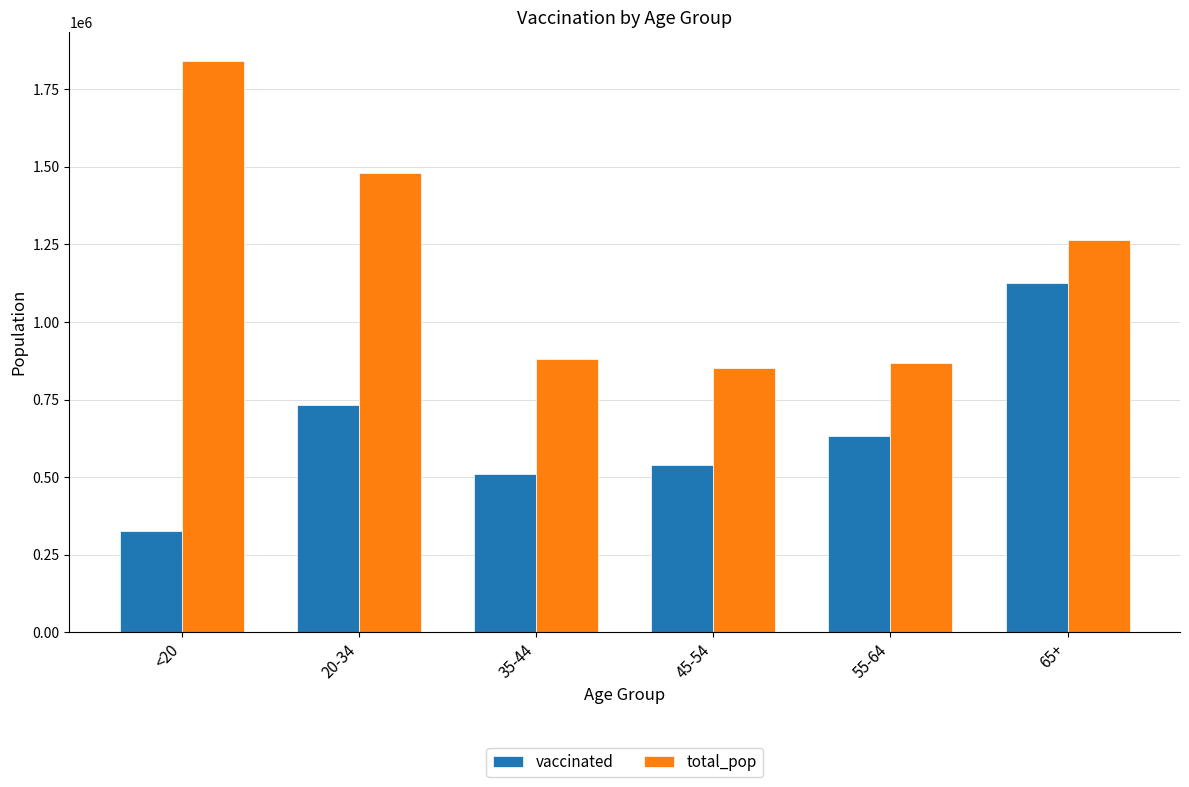

What is the average value of the vaccinated series?

643992